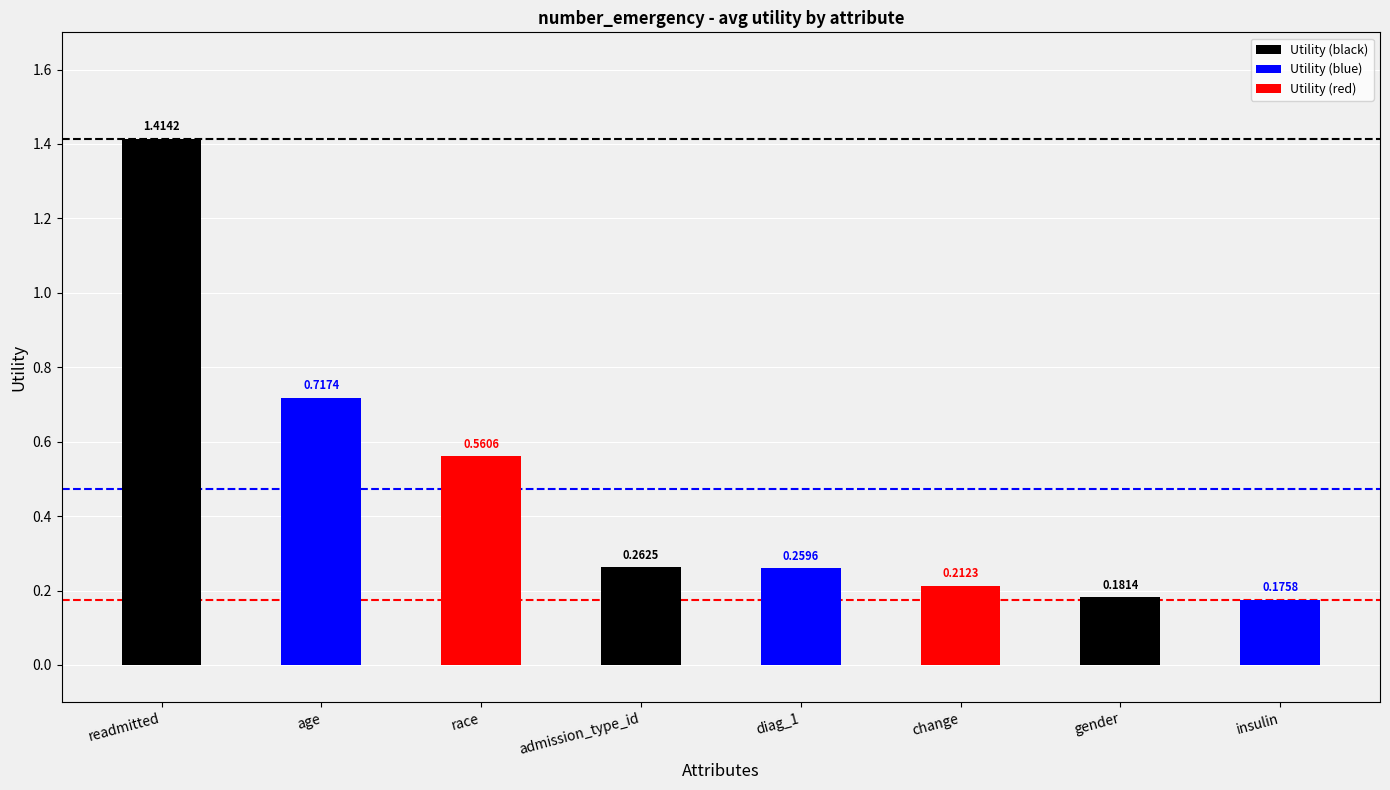

Rank the categories by value from highest to lowest.

readmitted, age, race, admission_type_id, diag_1, change, gender, insulin